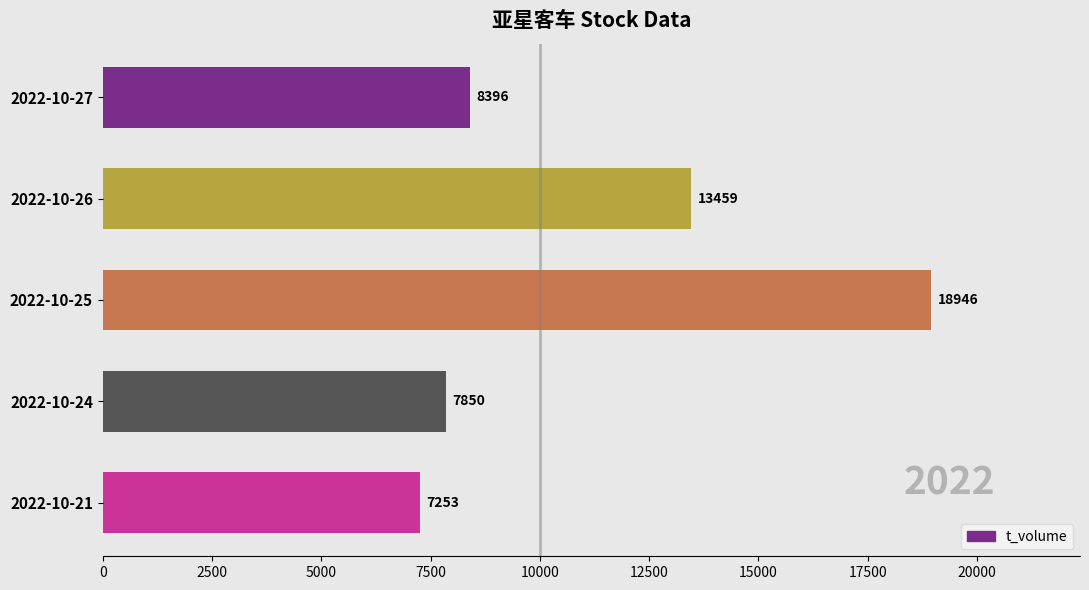

Rank the categories by value from highest to lowest.

2022-10-25, 2022-10-26, 2022-10-27, 2022-10-24, 2022-10-21